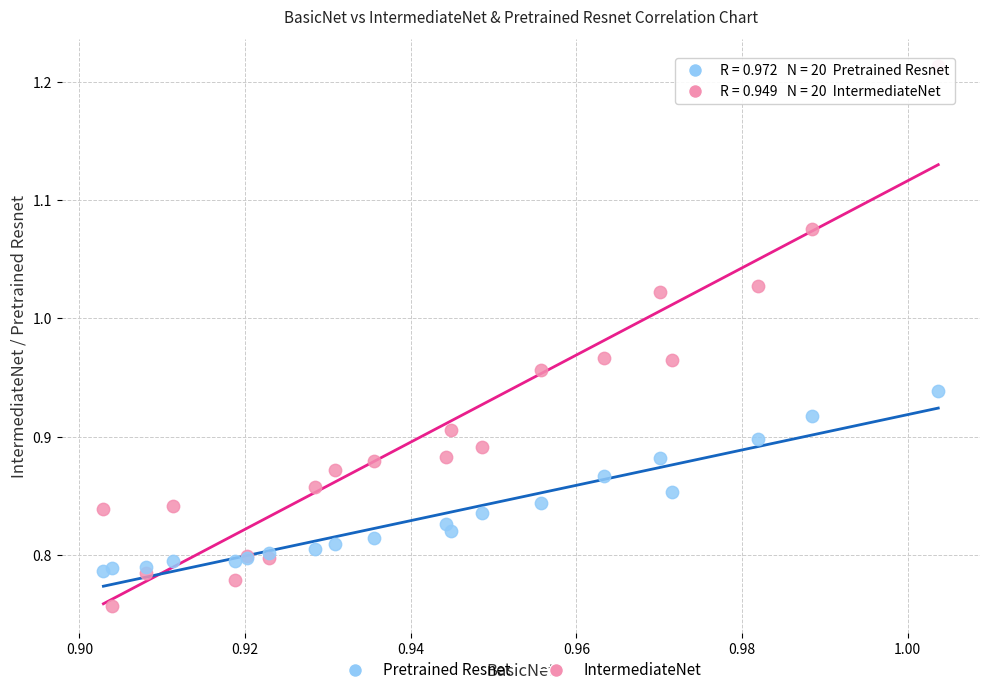

Which series has the widest spread of Y values?

IntermediateNet